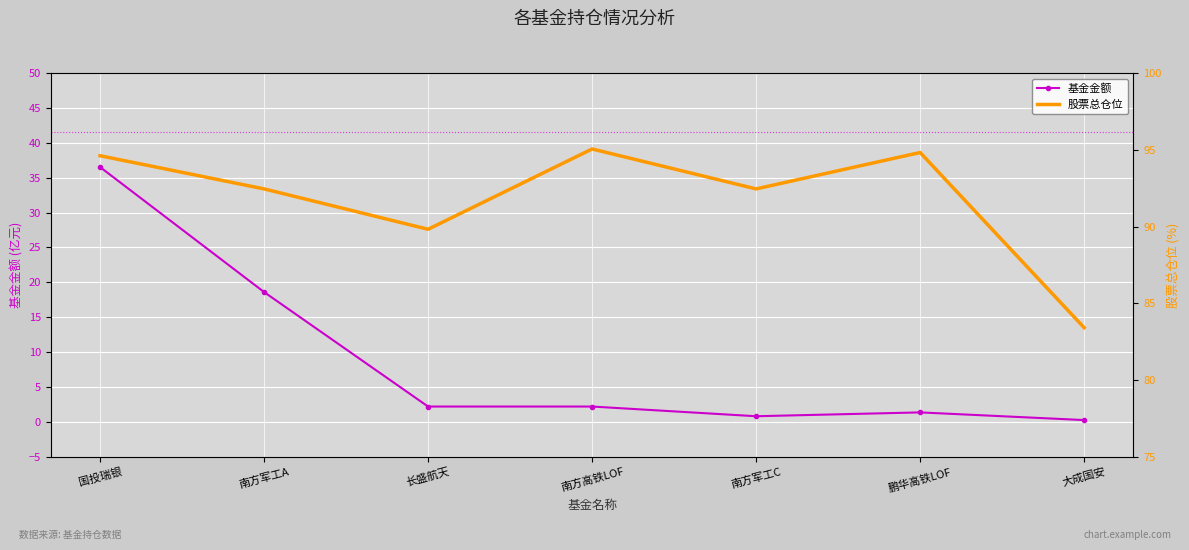

True or false: 基金金额 and 股票总仓位 cross at least once.

False